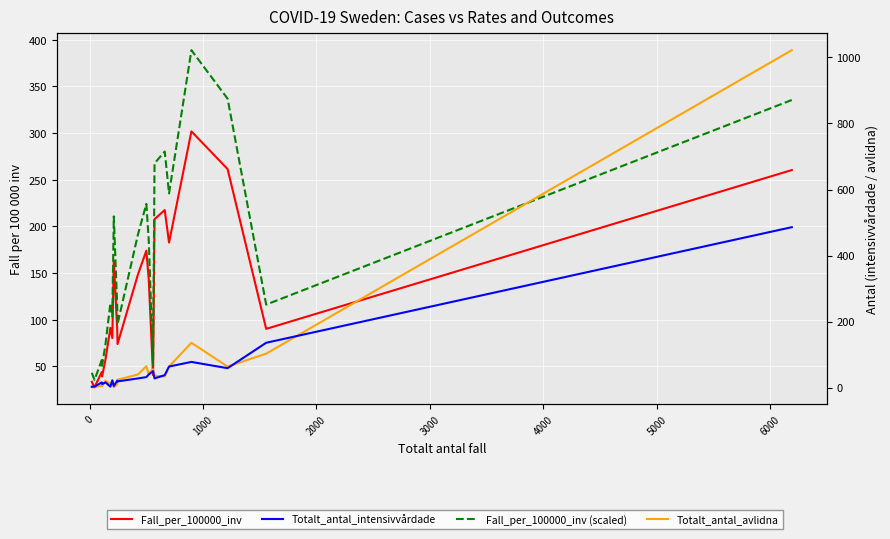

Is the value of Fall_per_100000_inv at 10 greater than the value of Totalt_antal_intensivvårdade at 18?

Yes